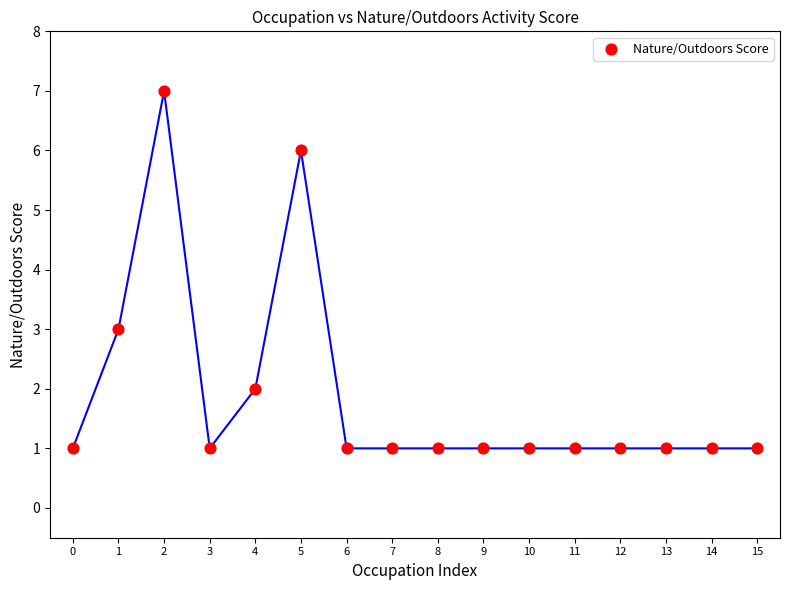

What Y value in the scatter plot is closest to 4?

3